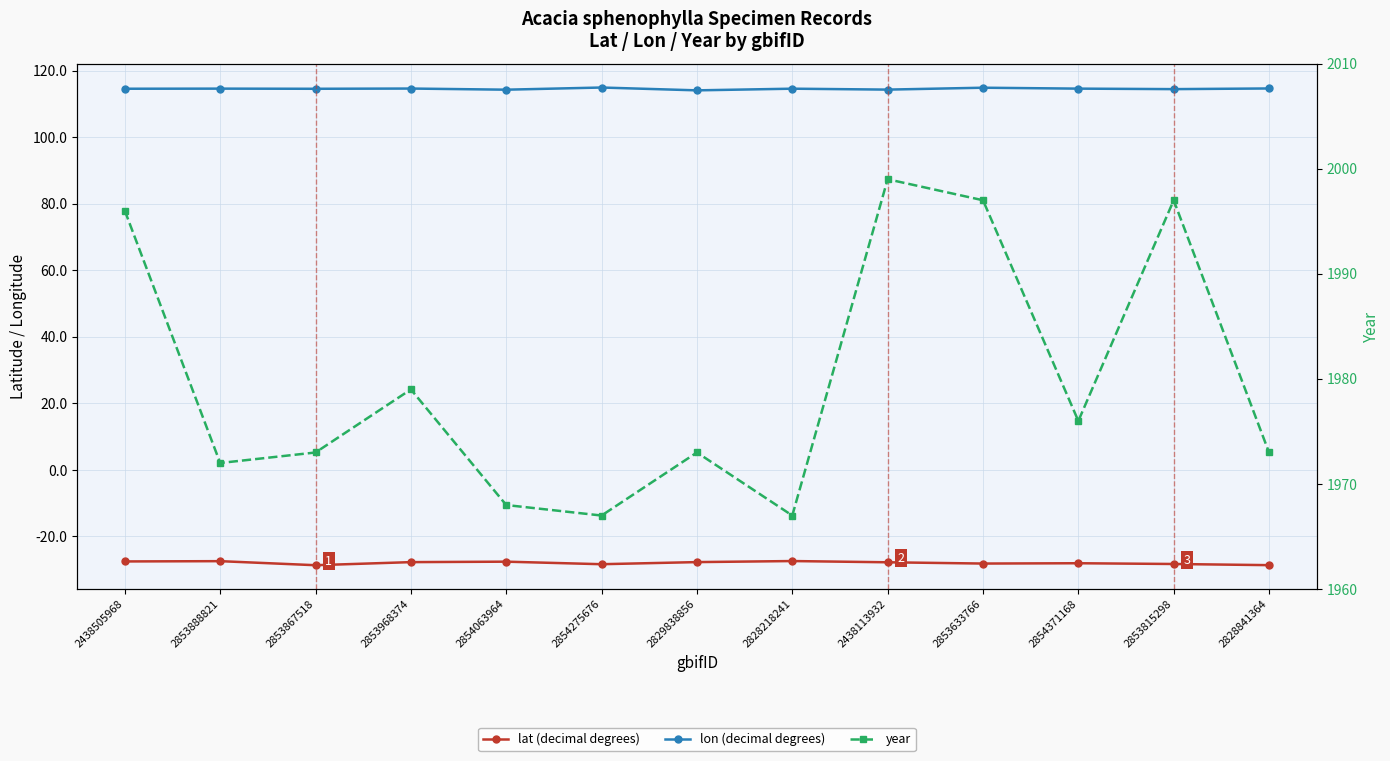

True or false: lon (decimal degrees) has a value of 114.5 at 2853815298.

True